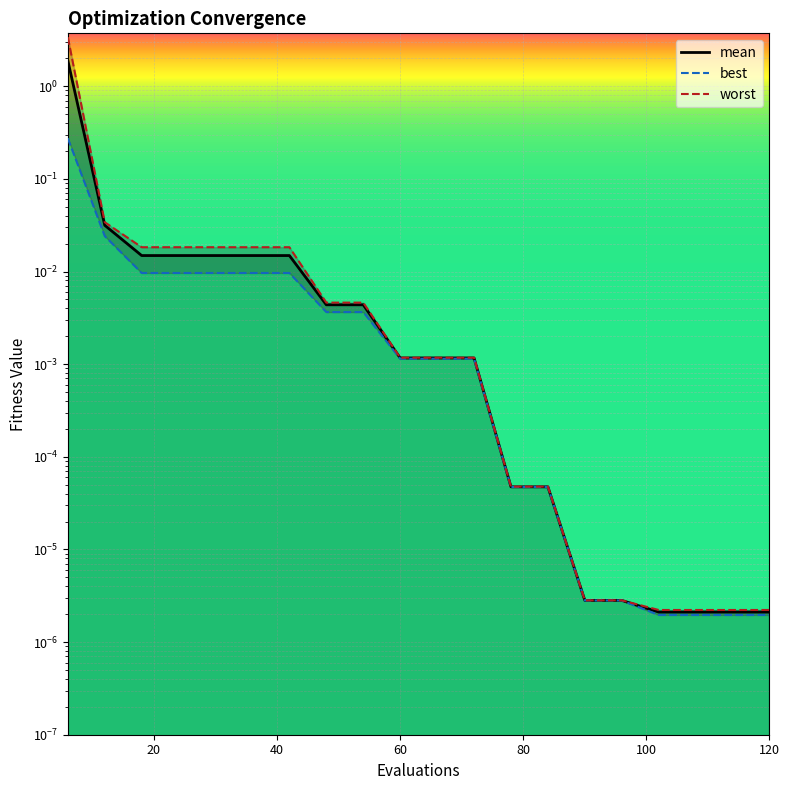

True or false: best has a value of 0.0 at 60.

True